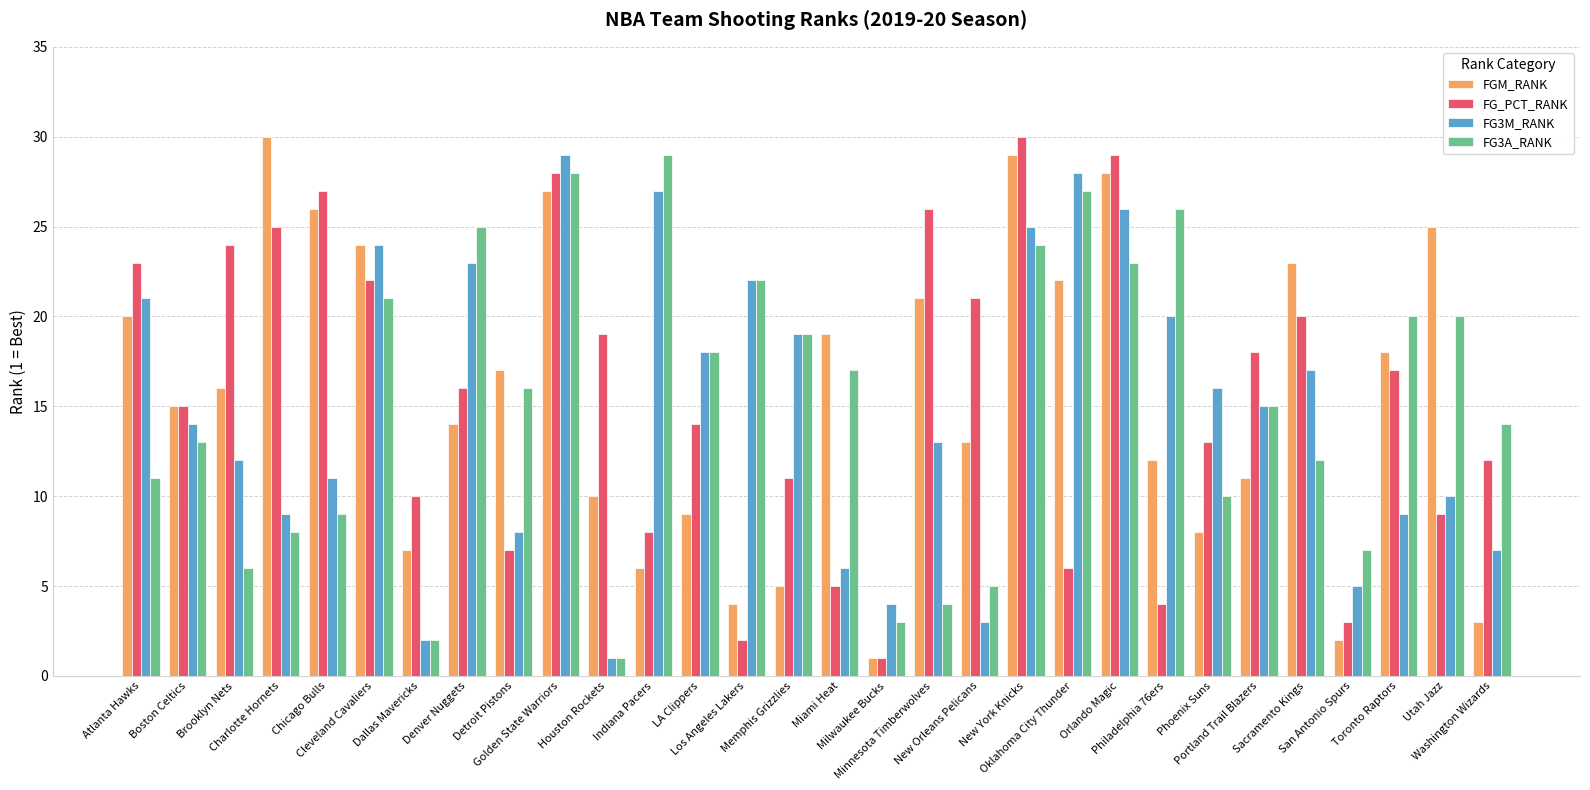

Reading left to right, transcribe all the data shown in this chart.

FGM_RANK: Atlanta Hawks=20	Boston Celtics=15	Brooklyn Nets=16	Charlotte Hornets=30	Chicago Bulls=26	Cleveland Cavaliers=24	Dallas Mavericks=7	Denver Nuggets=14	Detroit Pistons=17	Golden State Warriors=27	Houston Rockets=10	Indiana Pacers=6	LA Clippers=9	Los Angeles Lakers=4	Memphis Grizzlies=5	Miami Heat=19	Milwaukee Bucks=1	Minnesota Timberwolves=21	New Orleans Pelicans=13	New York Knicks=29	Oklahoma City Thunder=22	Orlando Magic=28	Philadelphia 76ers=12	Phoenix Suns=8	Portland Trail Blazers=11	Sacramento Kings=23	San Antonio Spurs=2	Toronto Raptors=18	Utah Jazz=25	Washington Wizards=3
FG_PCT_RANK: Atlanta Hawks=23	Boston Celtics=15	Brooklyn Nets=24	Charlotte Hornets=25	Chicago Bulls=27	Cleveland Cavaliers=22	Dallas Mavericks=10	Denver Nuggets=16	Detroit Pistons=7	Golden State Warriors=28	Houston Rockets=19	Indiana Pacers=8	LA Clippers=14	Los Angeles Lakers=2	Memphis Grizzlies=11	Miami Heat=5	Milwaukee Bucks=1	Minnesota Timberwolves=26	New Orleans Pelicans=21	New York Knicks=30	Oklahoma City Thunder=6	Orlando Magic=29	Philadelphia 76ers=4	Phoenix Suns=13	Portland Trail Blazers=18	Sacramento Kings=20	San Antonio Spurs=3	Toronto Raptors=17	Utah Jazz=9	Washington Wizards=12
FG3M_RANK: Atlanta Hawks=21	Boston Celtics=14	Brooklyn Nets=12	Charlotte Hornets=9	Chicago Bulls=11	Cleveland Cavaliers=24	Dallas Mavericks=2	Denver Nuggets=23	Detroit Pistons=8	Golden State Warriors=29	Houston Rockets=1	Indiana Pacers=27	LA Clippers=18	Los Angeles Lakers=22	Memphis Grizzlies=19	Miami Heat=6	Milwaukee Bucks=4	Minnesota Timberwolves=13	New Orleans Pelicans=3	New York Knicks=25	Oklahoma City Thunder=28	Orlando Magic=26	Philadelphia 76ers=20	Phoenix Suns=16	Portland Trail Blazers=15	Sacramento Kings=17	San Antonio Spurs=5	Toronto Raptors=9	Utah Jazz=10	Washington Wizards=7
FG3A_RANK: Atlanta Hawks=11	Boston Celtics=13	Brooklyn Nets=6	Charlotte Hornets=8	Chicago Bulls=9	Cleveland Cavaliers=21	Dallas Mavericks=2	Denver Nuggets=25	Detroit Pistons=16	Golden State Warriors=28	Houston Rockets=1	Indiana Pacers=29	LA Clippers=18	Los Angeles Lakers=22	Memphis Grizzlies=19	Miami Heat=17	Milwaukee Bucks=3	Minnesota Timberwolves=4	New Orleans Pelicans=5	New York Knicks=24	Oklahoma City Thunder=27	Orlando Magic=23	Philadelphia 76ers=26	Phoenix Suns=10	Portland Trail Blazers=15	Sacramento Kings=12	San Antonio Spurs=7	Toronto Raptors=20	Utah Jazz=20	Washington Wizards=14